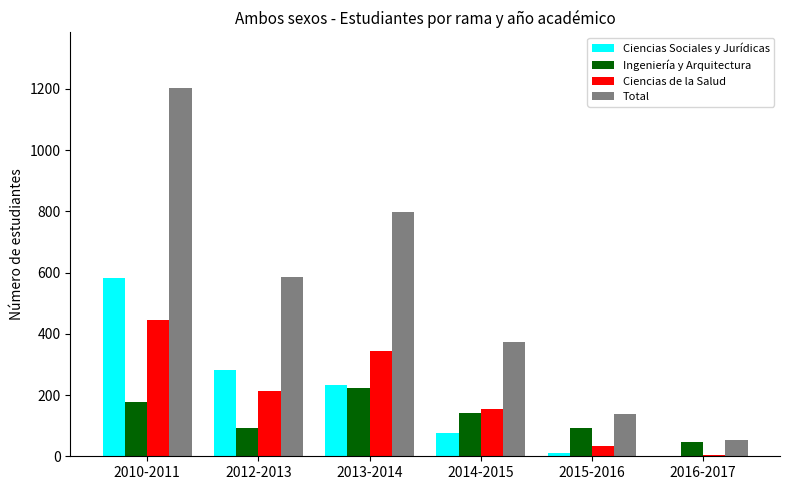

At which category does the chart reach its peak across all series?

2010-2011